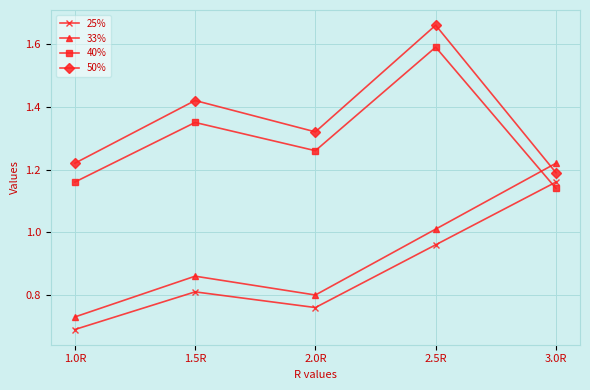

True or false: 50% and 25% cross at least once.

False